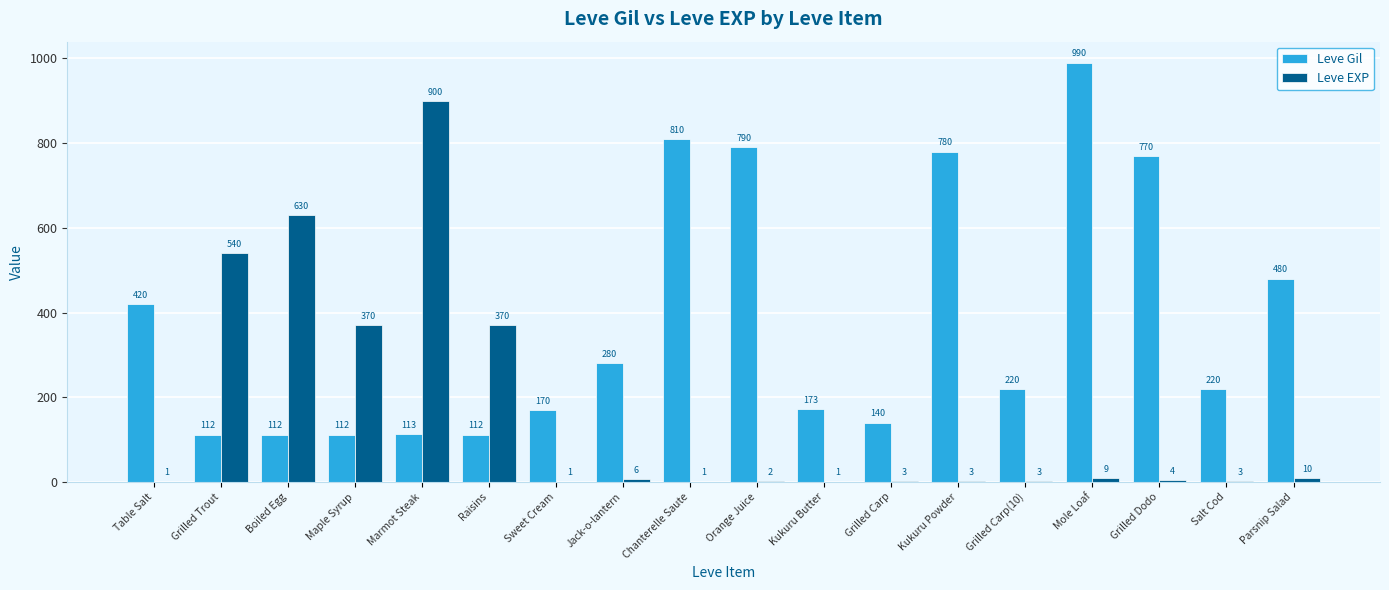

Reading left to right, extract all data points from this chart.

Leve Gil: Table Salt=420	Grilled Trout=112	Boiled Egg=112	Maple Syrup=112	Marmot Steak=113	Raisins=112	Sweet Cream=170	Jack-o-lantern=280	Chanterelle Saute=810	Orange Juice=790	Kukuru Butter=173	Grilled Carp=140	Kukuru Powder=780	Grilled Carp(10)=220	Mole Loaf=990	Grilled Dodo=770	Salt Cod=220	Parsnip Salad=480
Leve EXP: Table Salt=1	Grilled Trout=540	Boiled Egg=630	Maple Syrup=370	Marmot Steak=900	Raisins=370	Sweet Cream=1	Jack-o-lantern=6	Chanterelle Saute=1	Orange Juice=2	Kukuru Butter=1	Grilled Carp=3	Kukuru Powder=3	Grilled Carp(10)=3	Mole Loaf=9	Grilled Dodo=4	Salt Cod=3	Parsnip Salad=10